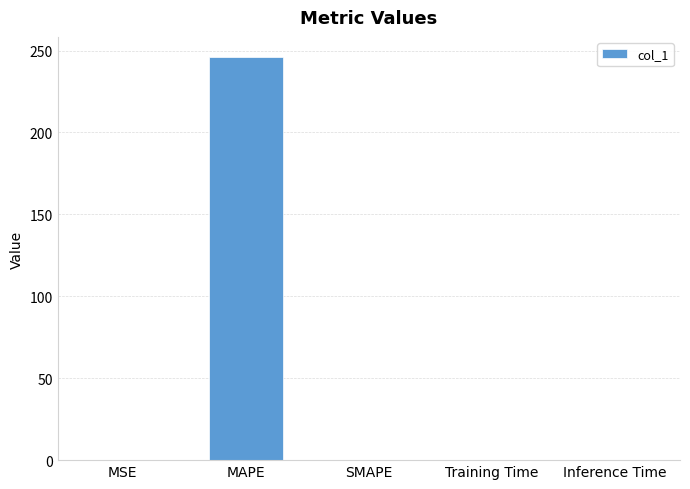

Read the value at MAPE.

246.0